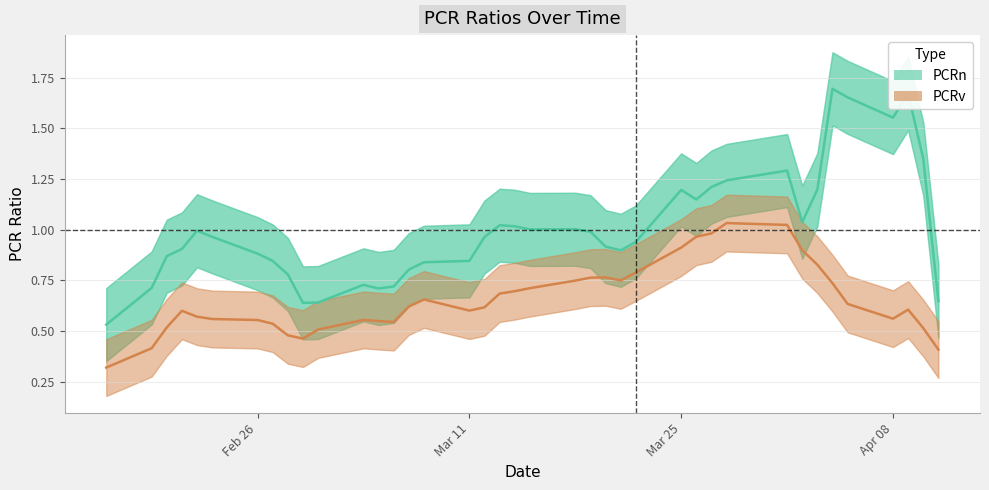

What is the difference between the maximum and minimum values in the PCRv series?

0.7